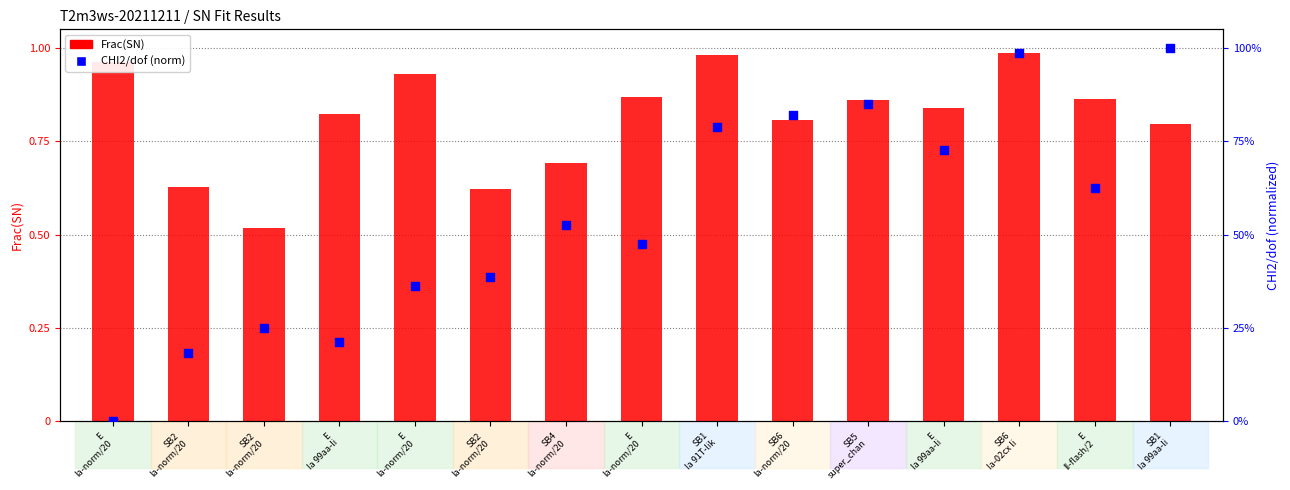

What are all the series names shown in the legend?

Frac(SN), CHI2/dof (norm)